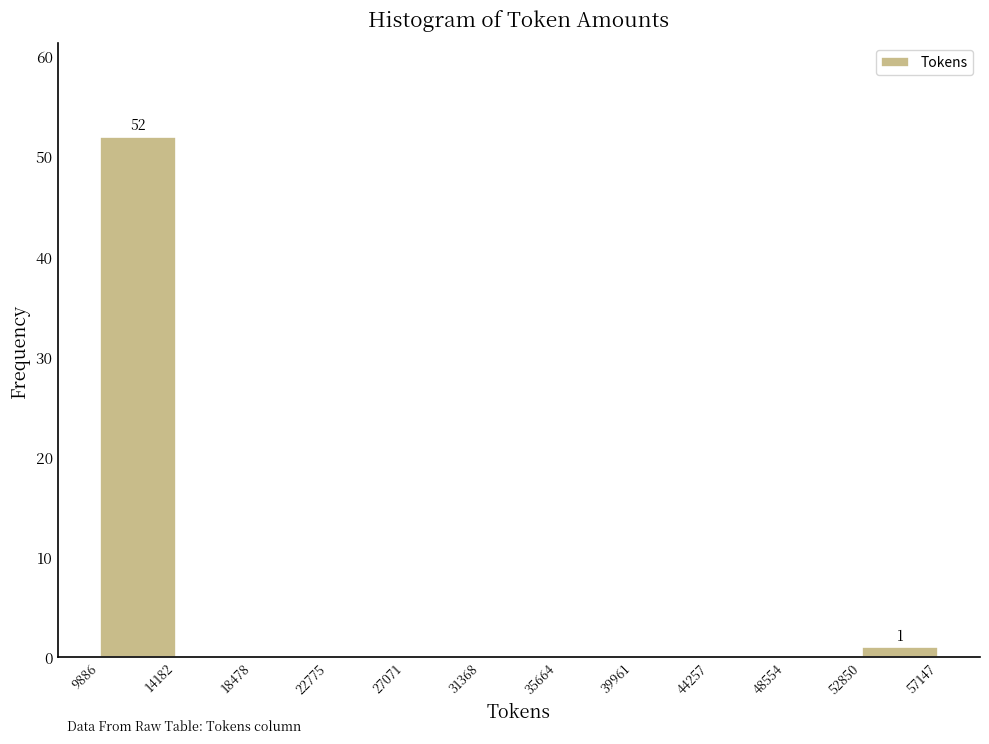

Over which range of the x-axis is the bar tallest?

9886 to 14182